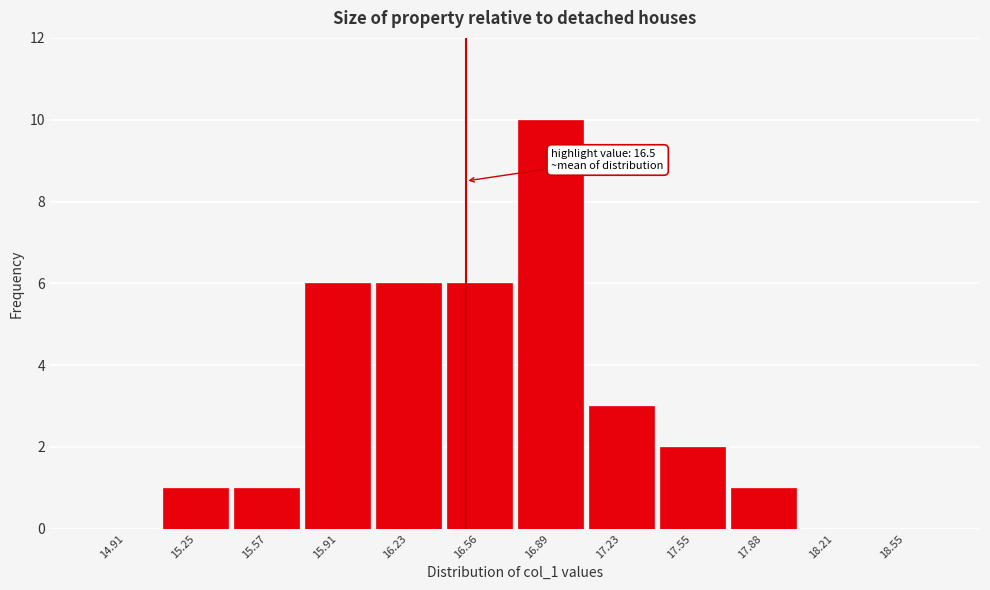

Over which range of the x-axis is the bar tallest?

16.73 to 17.06